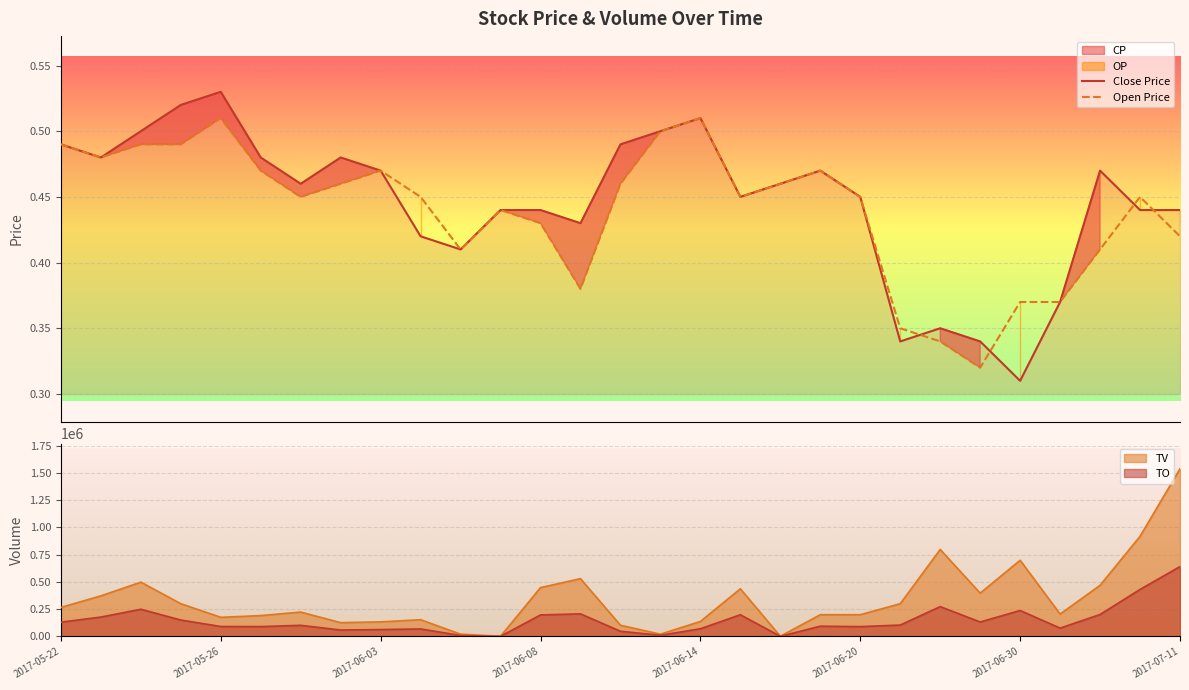

At how many categories does at least one series exceed 0?

29